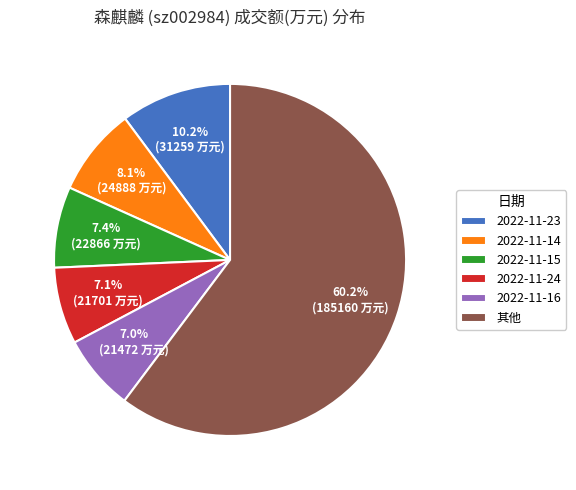

Count the number of slices in the pie.

6